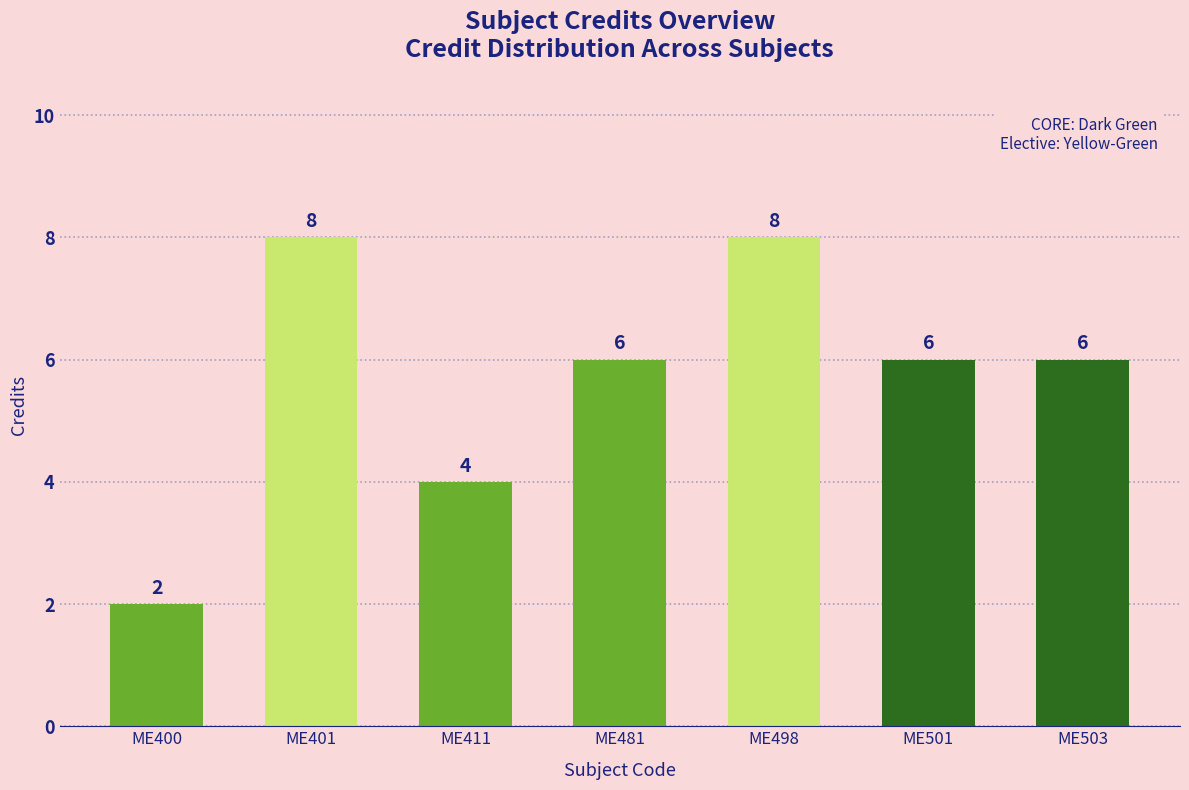

Where does the data first go above 6?

ME401